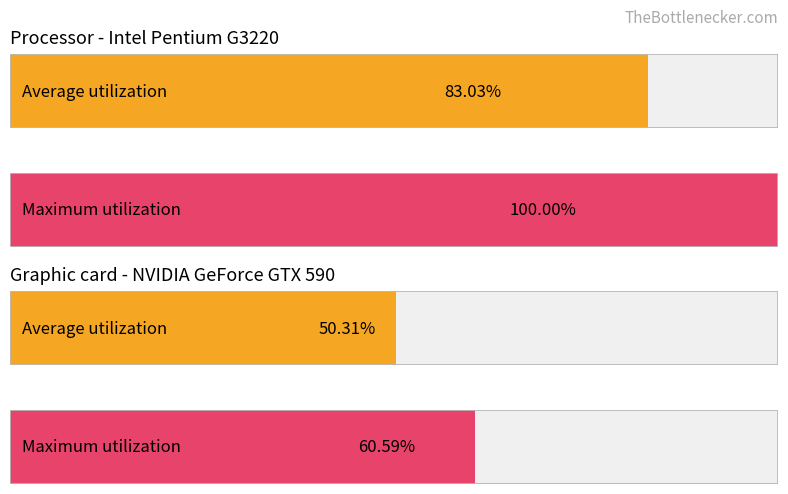

How many groups of bars are there?

4